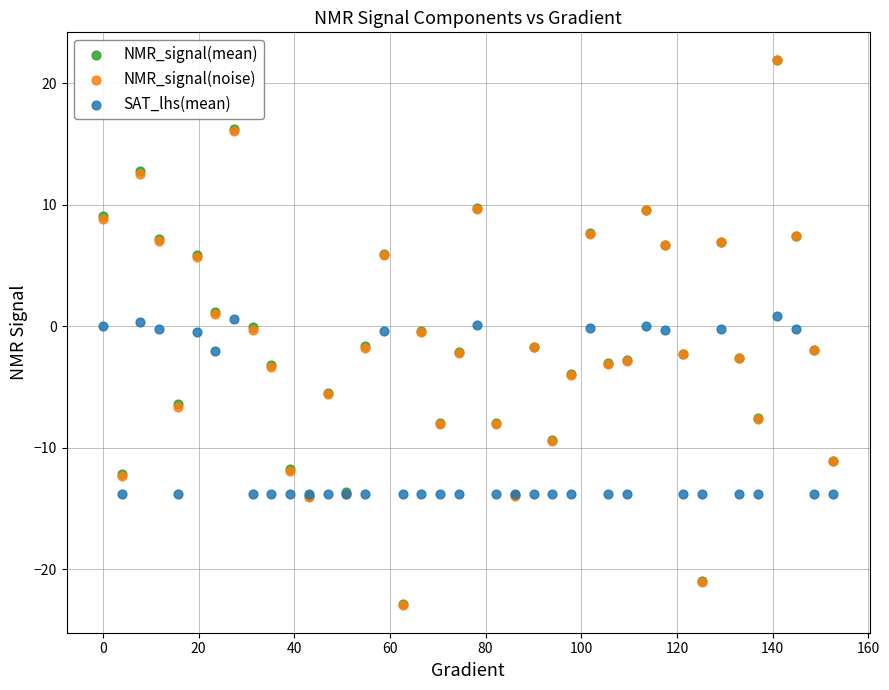

What are all the series names shown in the legend?

NMR_signal(mean), NMR_signal(noise), SAT_lhs(mean)